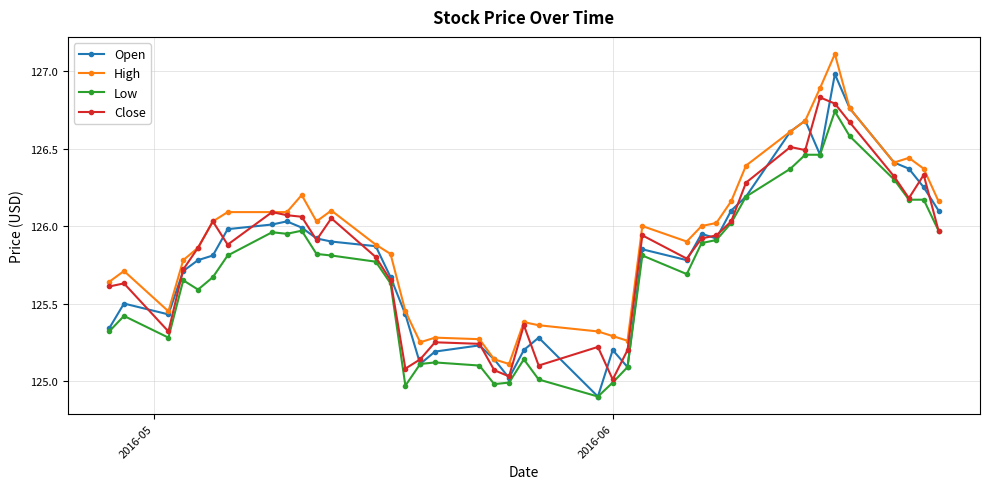

True or false: High and Low intersect in this chart.

False